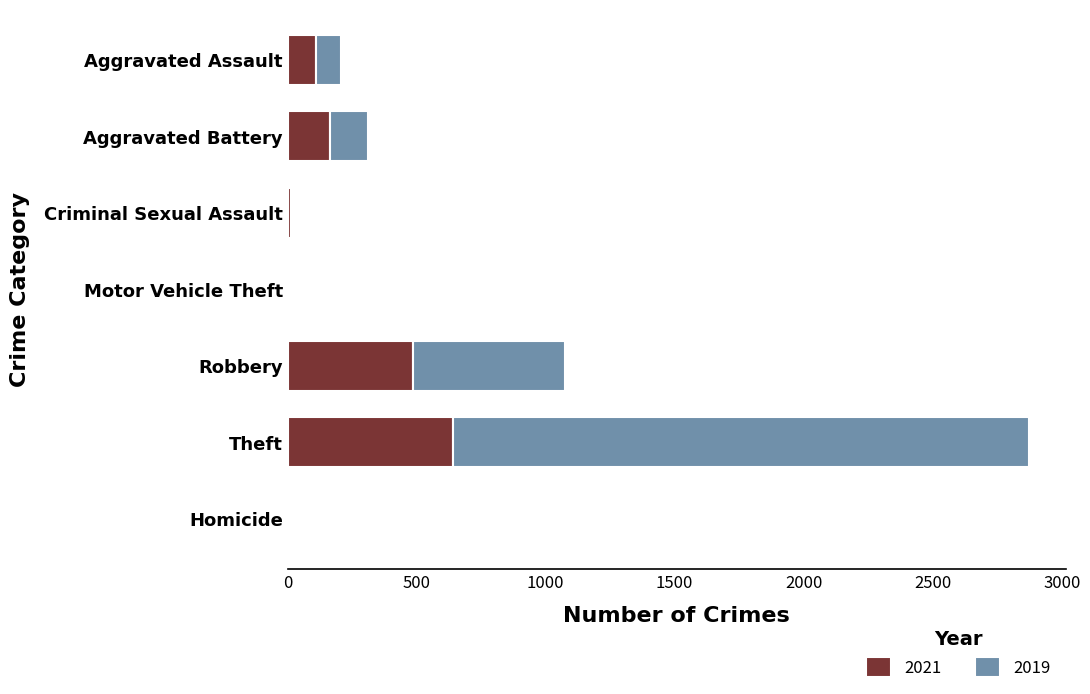

At which label does 2021 reach its peak?

Theft